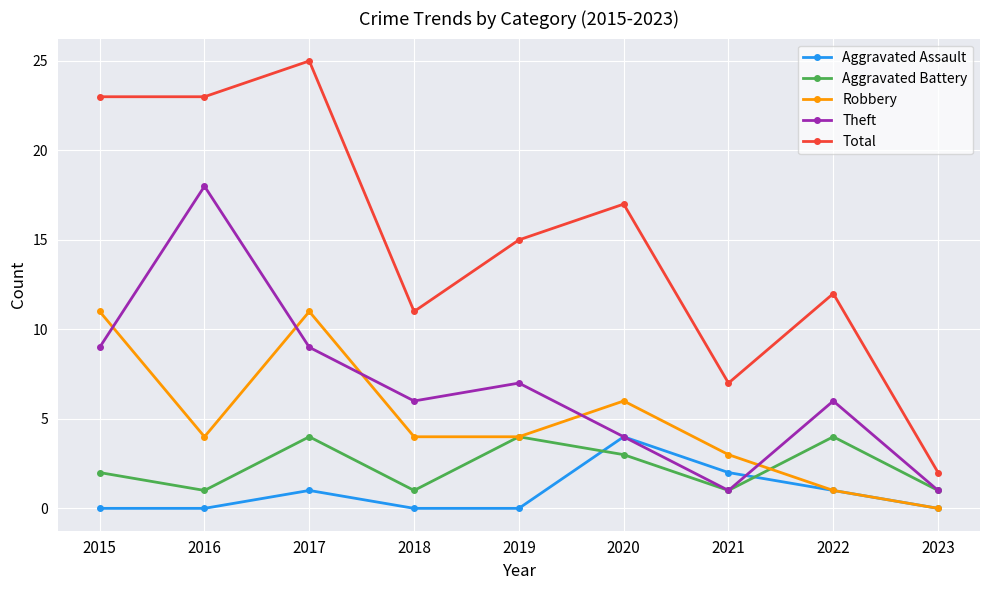

Where do Aggravated Battery and Aggravated Assault first cross each other?

2019 and 2020